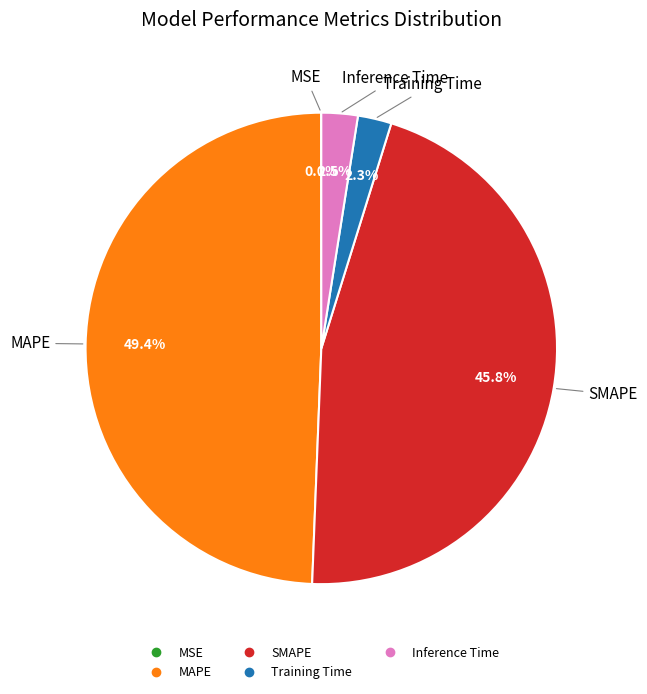

Do Training Time and Inference Time together represent more than half of the pie?

No